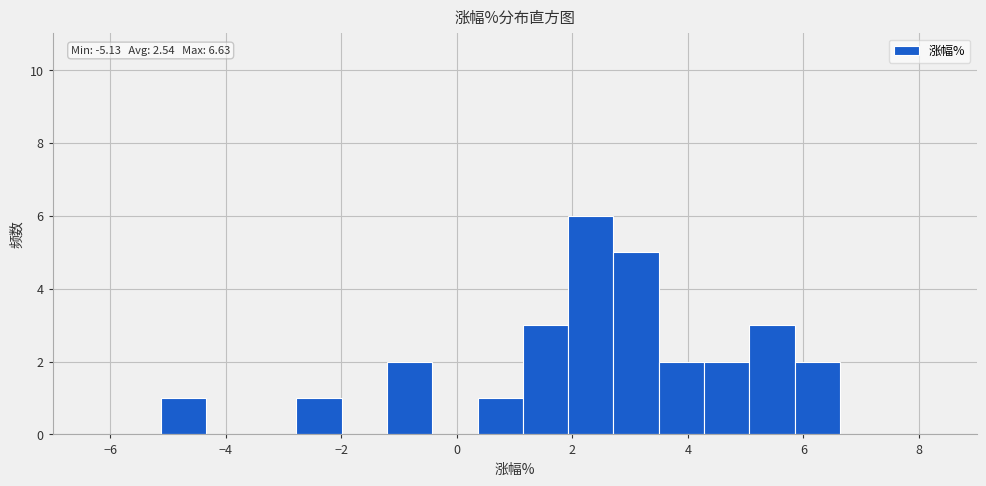

Read against the x-axis, roughly where is the centre of the tallest bar?

2.4